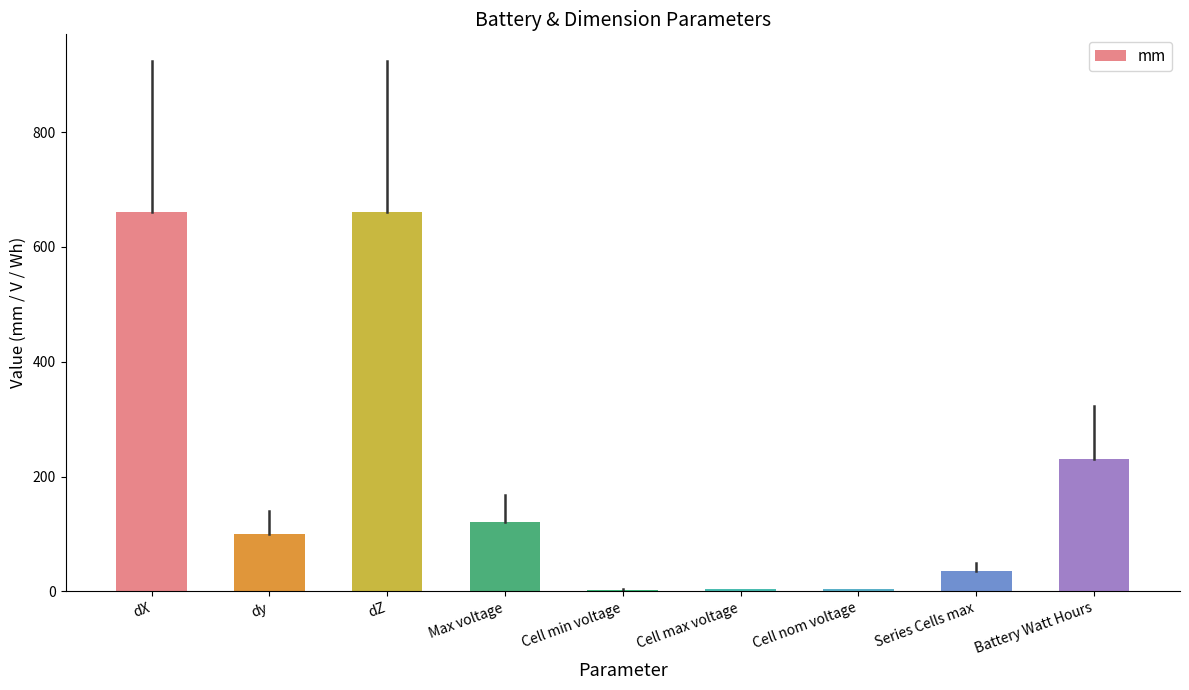

What is the greatest value displayed?

660.0